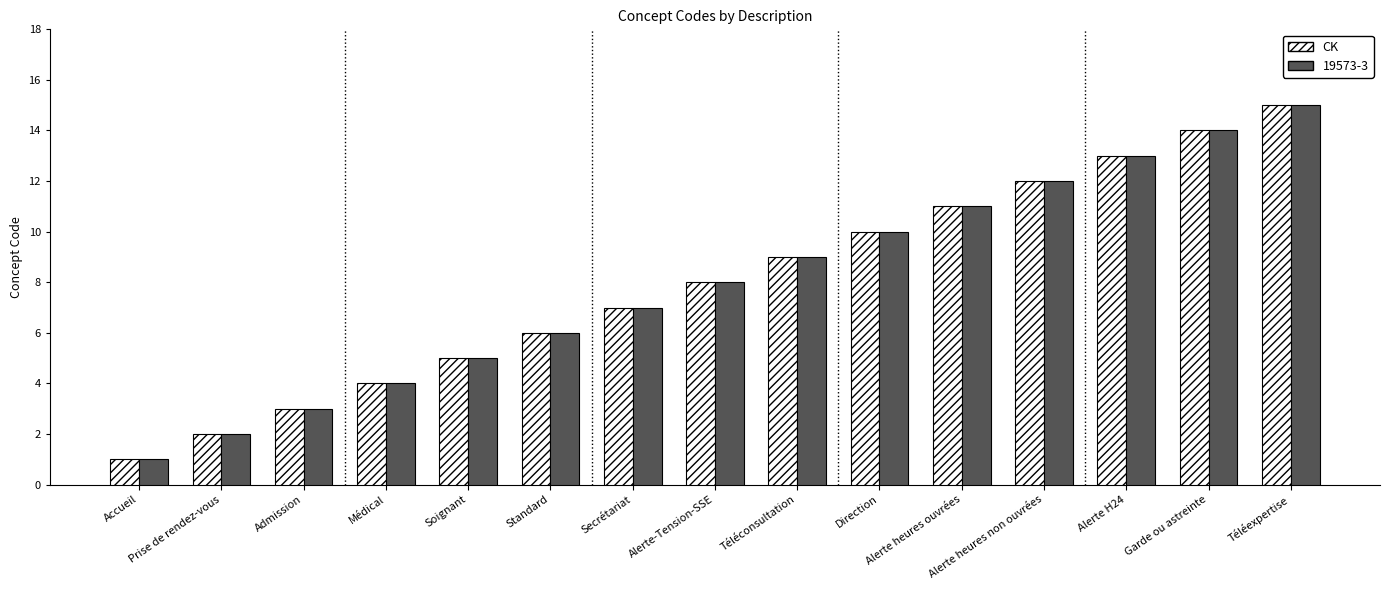

How many values in the CK series are below 8?

7